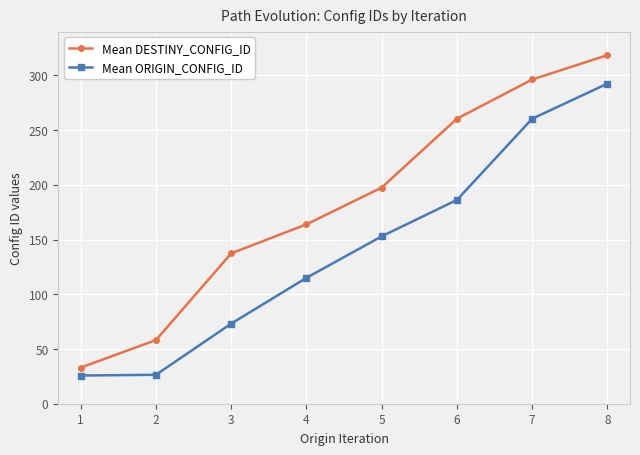

Which category has the lowest value in the Mean DESTINY_CONFIG_ID series?

1